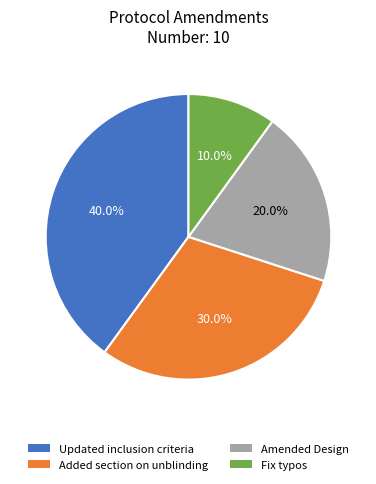

The Updated inclusion criteria slice represents 29% of the pie. True or false?

False